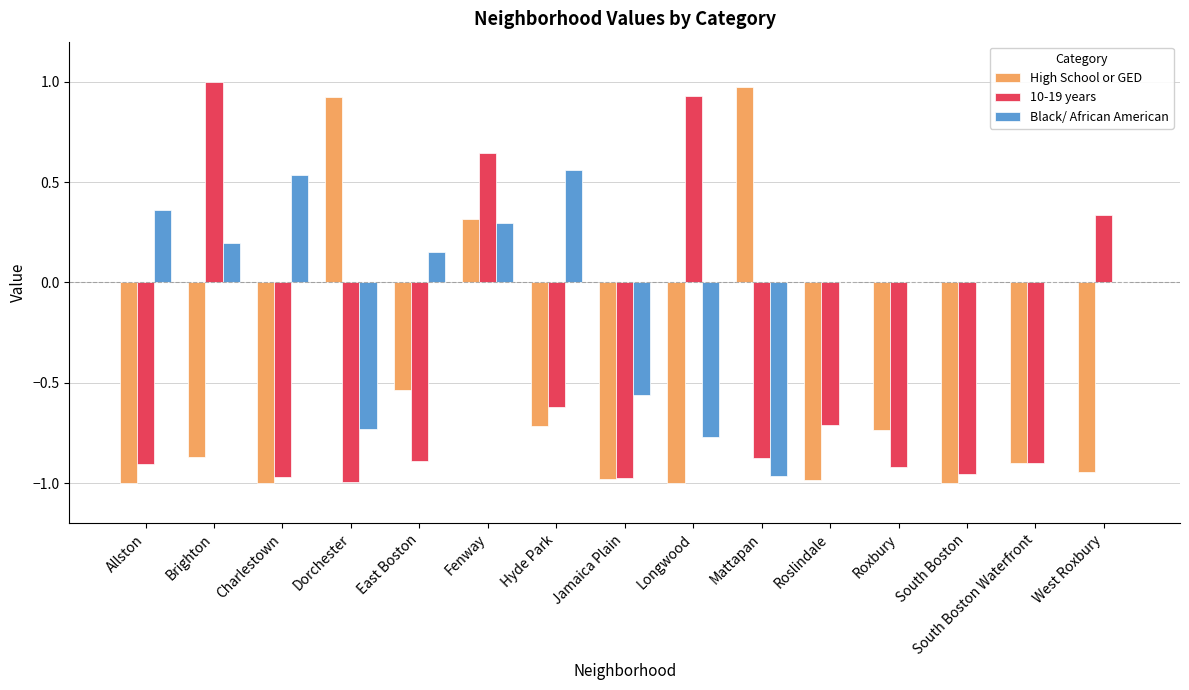

How many categories are shown in the chart?

15